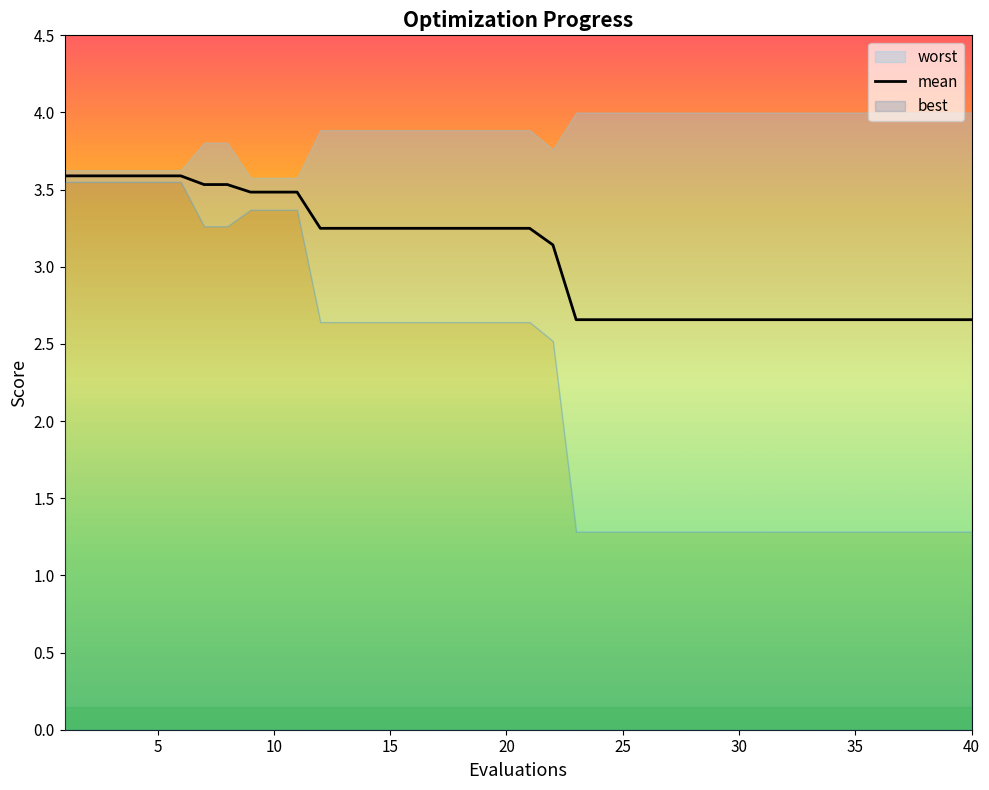

True or false: worst and mean intersect in this chart.

False